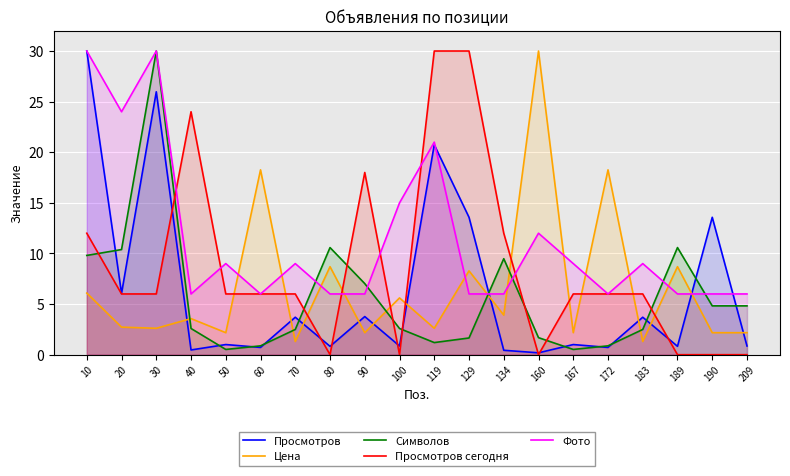

Count the number of categories in the chart.

20